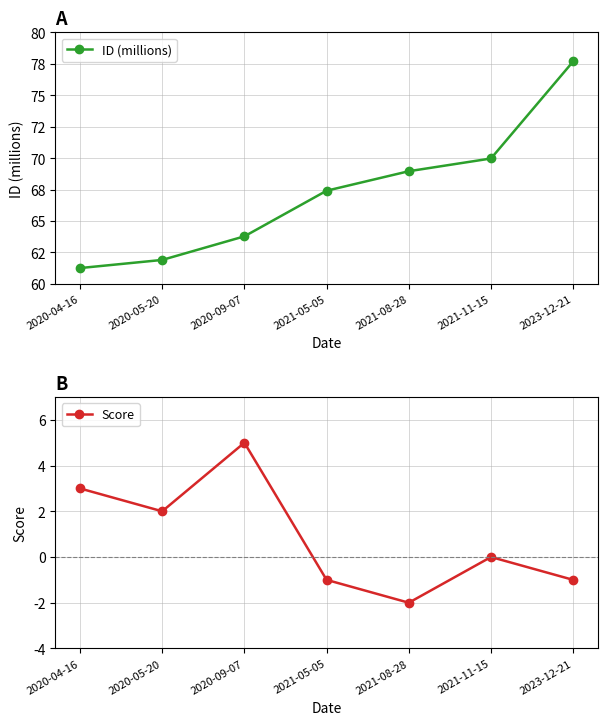

True or false: ID (millions) and Score intersect in this chart.

False